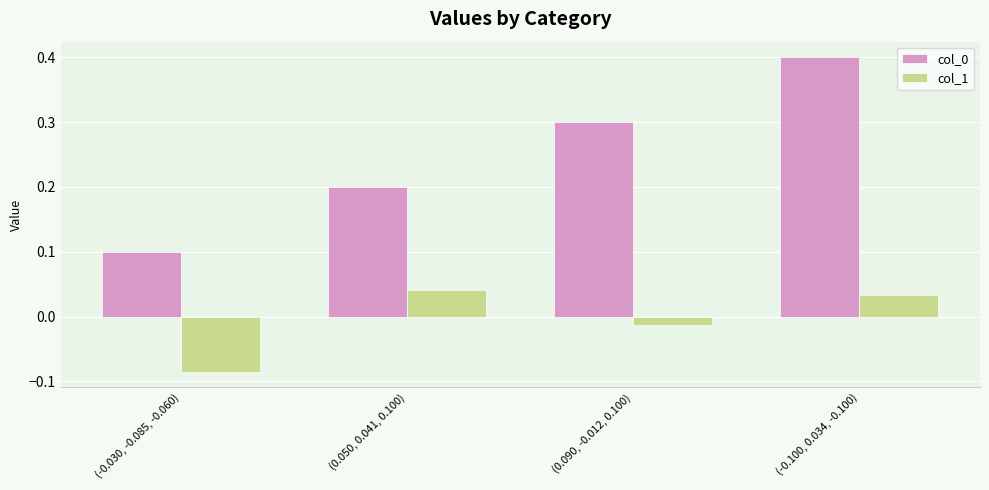

What is the minimum value for col_0?

0.1